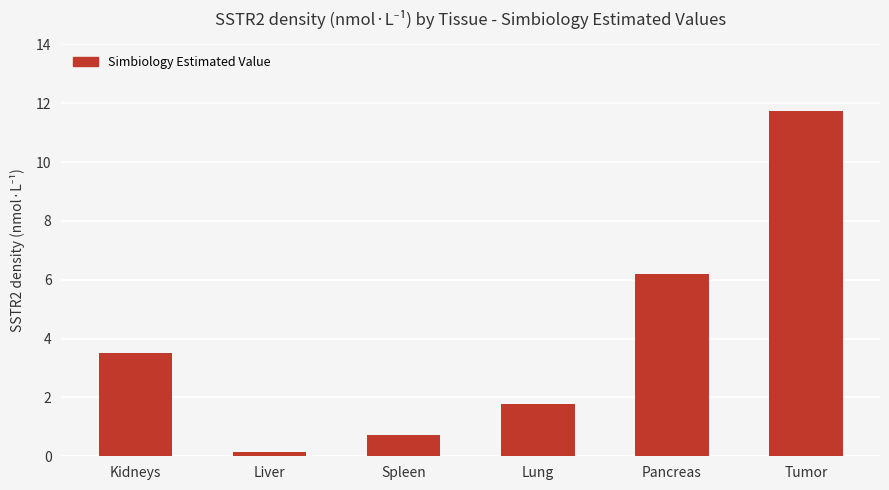

What is the change in value from Liver to Tumor?

+11.6